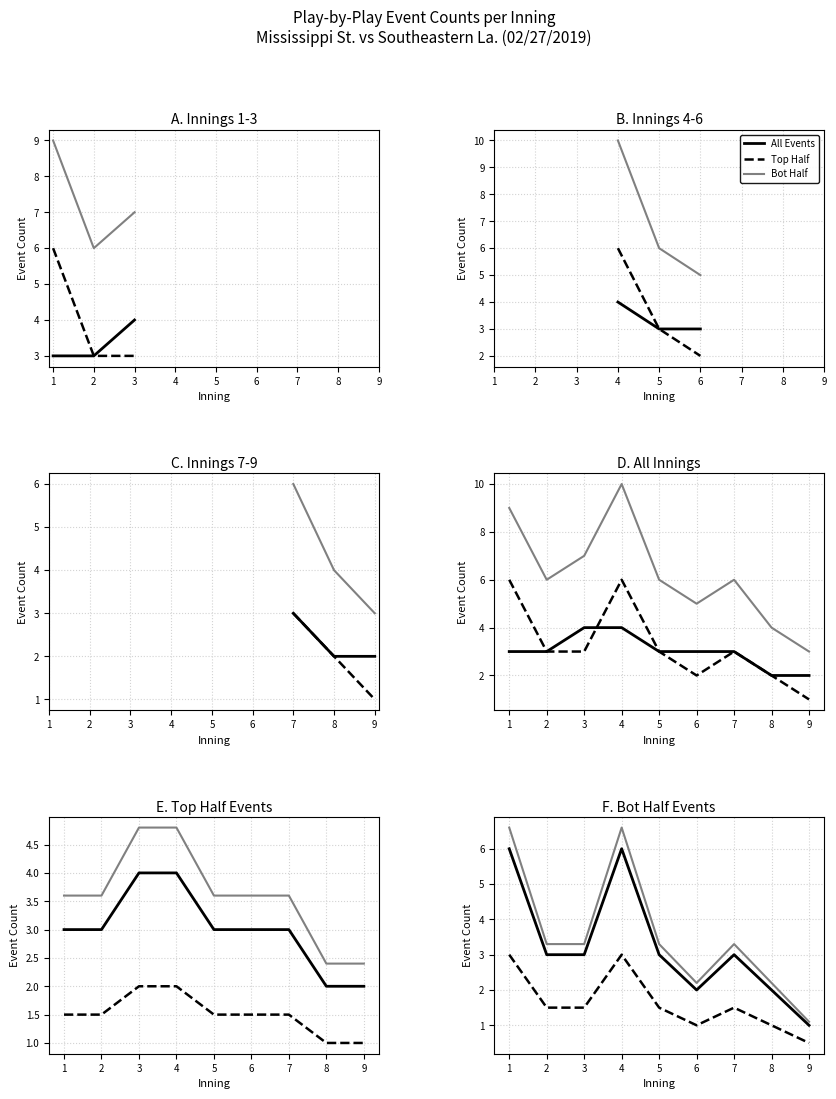

What is the average value of the Top Half series?

1.6